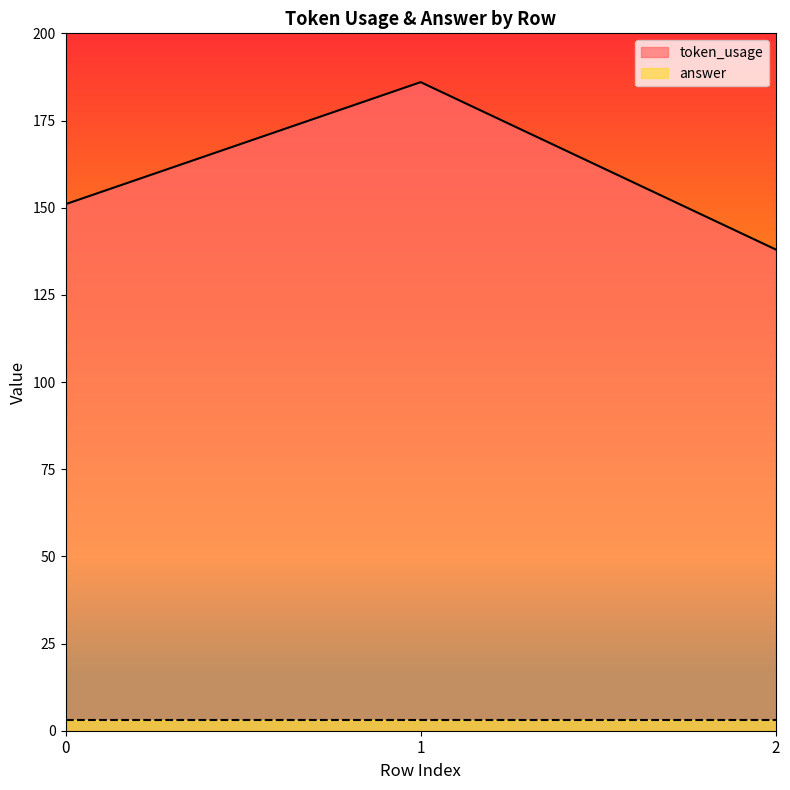

How many categories are shown in the chart?

3